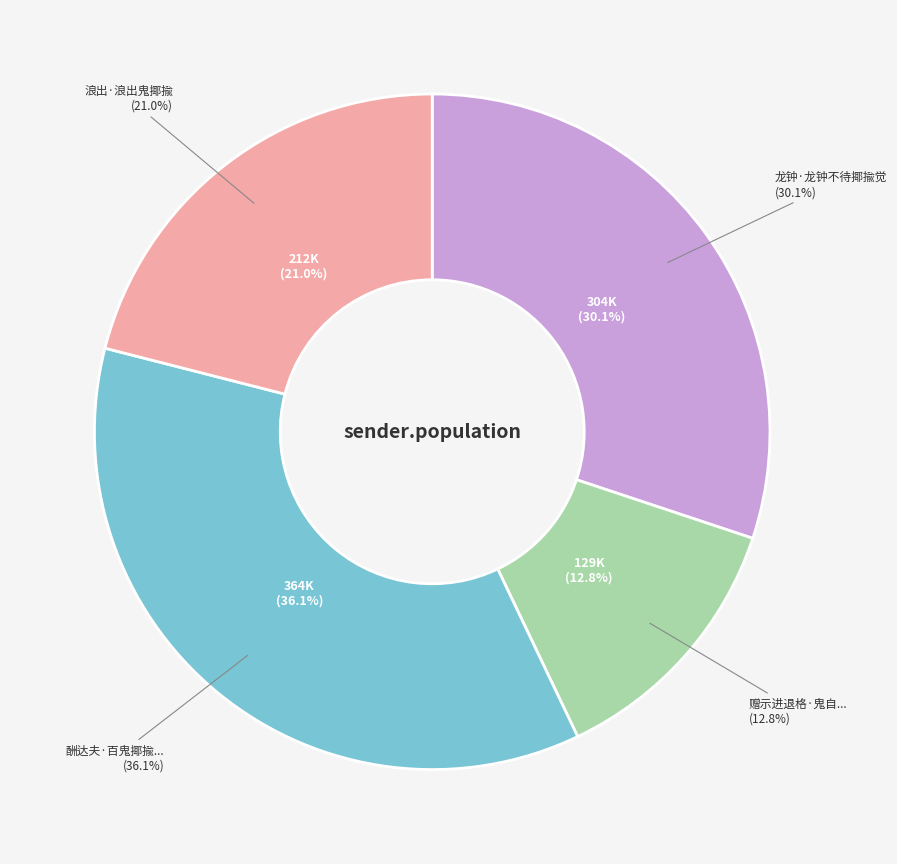

To the nearest percent, what is the average slice percentage?

25%